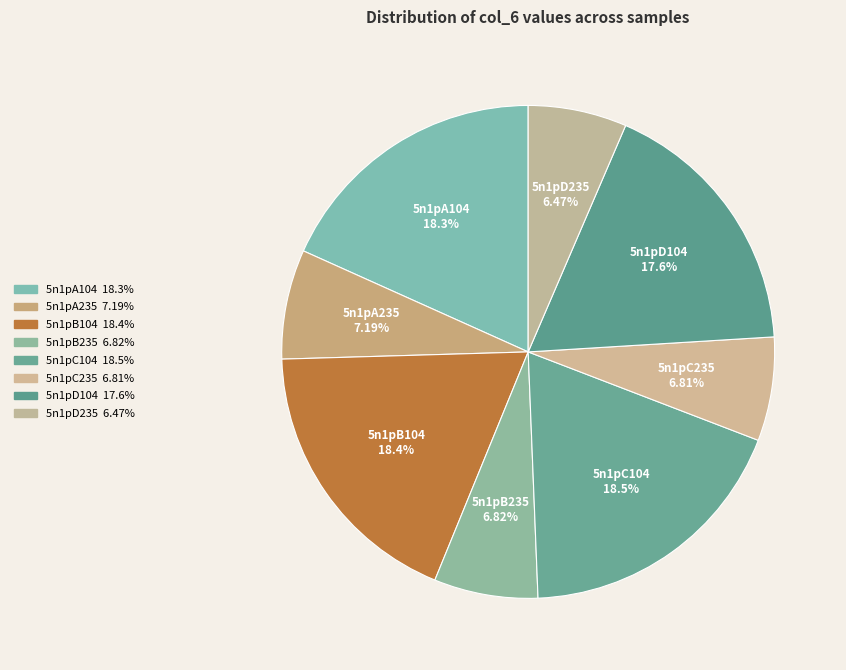

To the nearest percent, what is the difference between the largest and smallest slice percentages?

12%